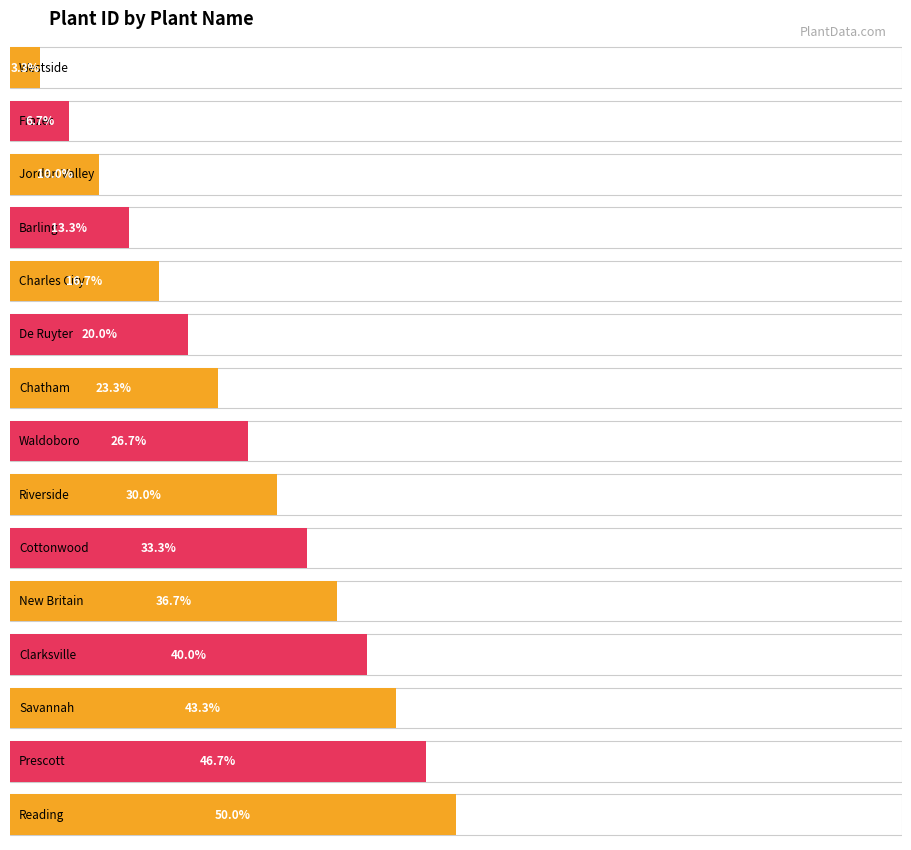

What is the label of the 14th bar from the left?

Prescott